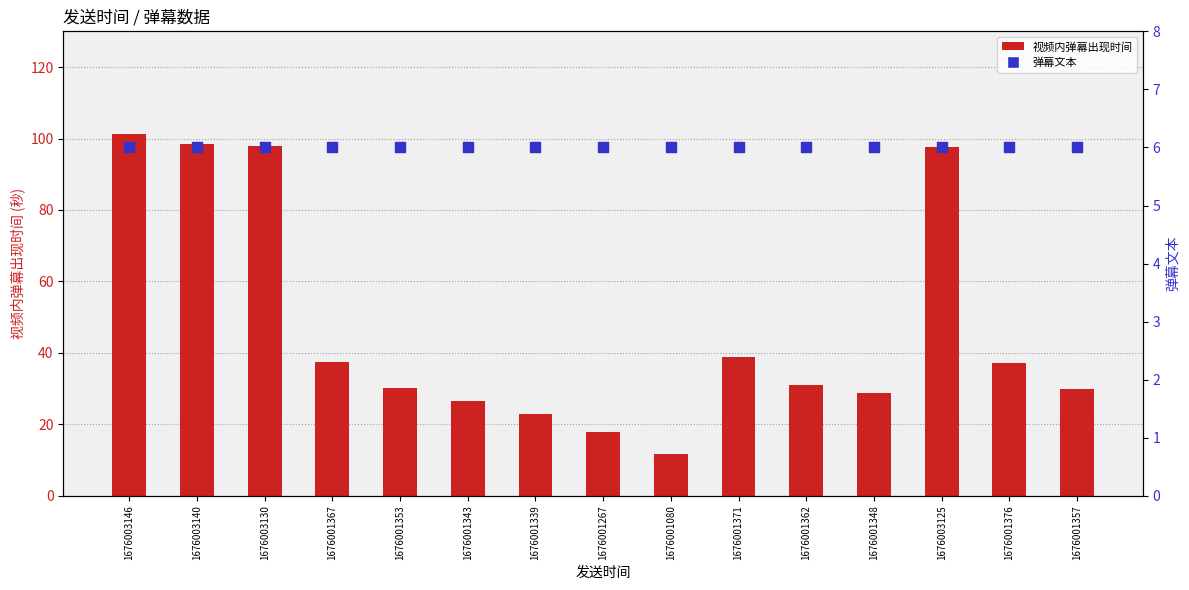

At which category is the sum across all series the highest?

1676003146